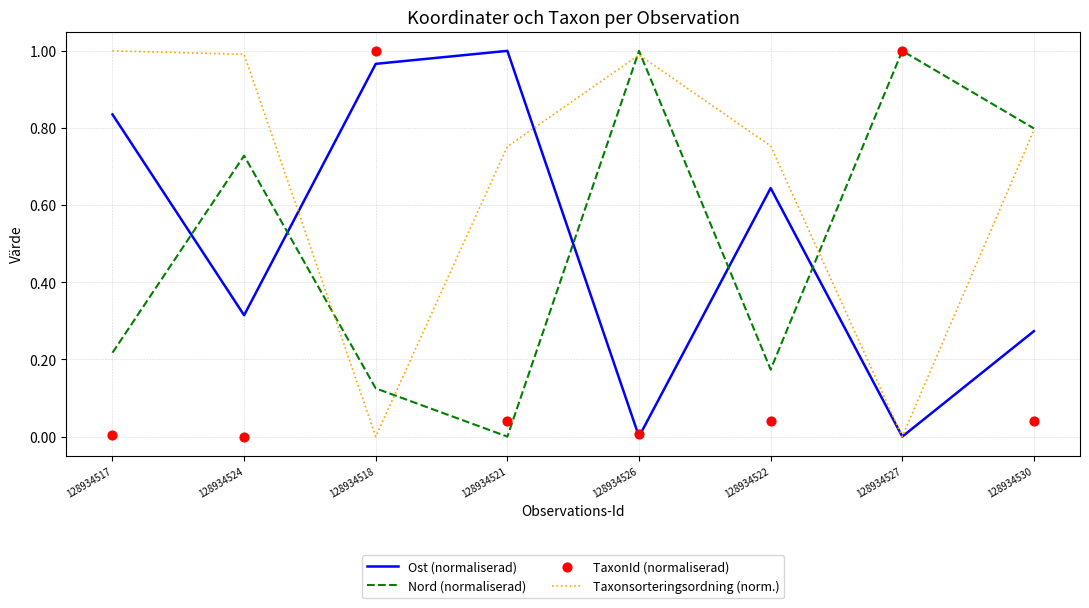

Which series has the widest spread of Y values?

Ost (normaliserad)